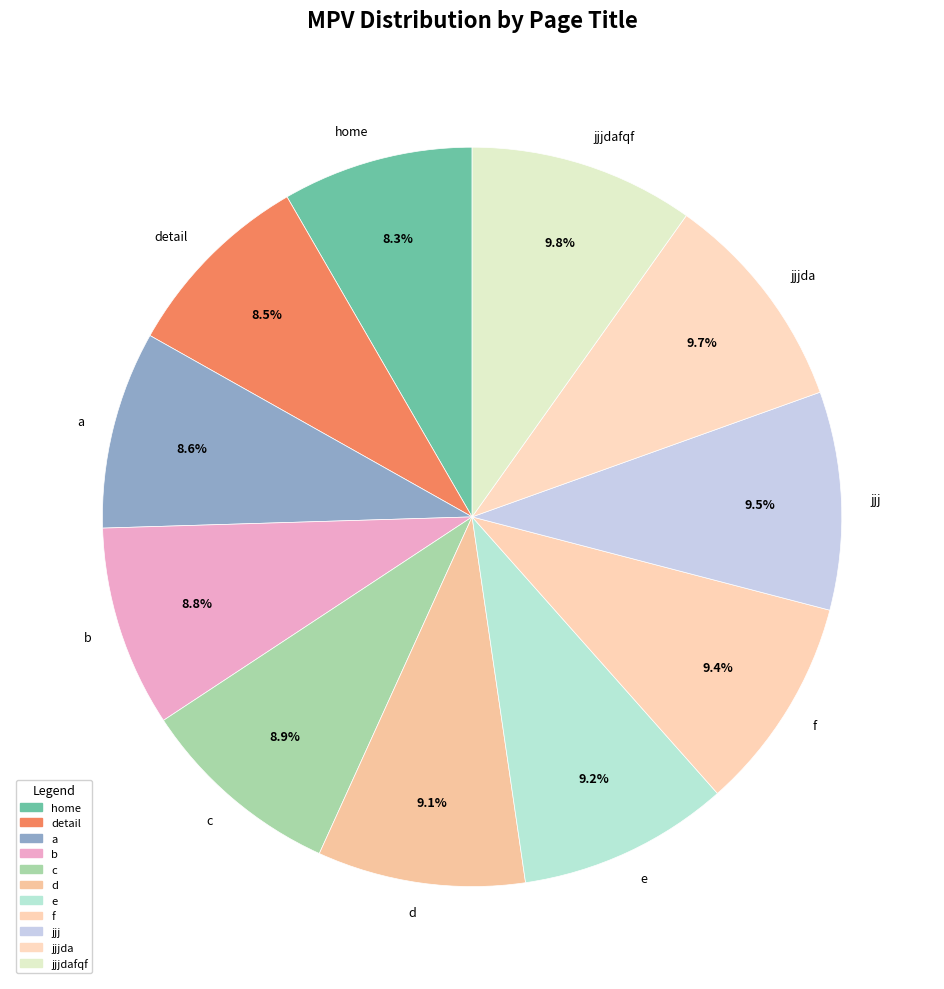

Which has a higher value, f or b?

f